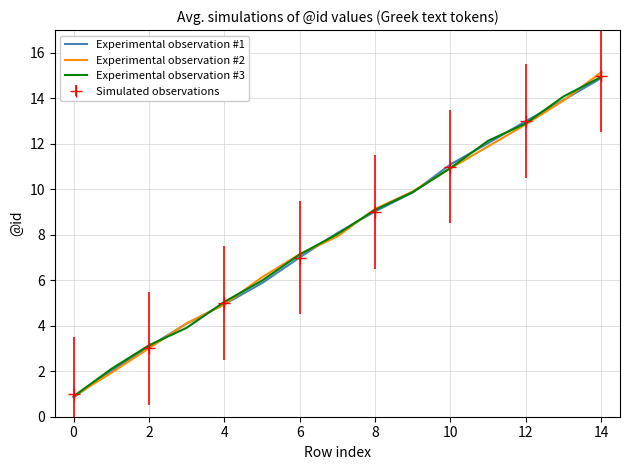

What is the average value of the Experimental observation #3 series?

8.0